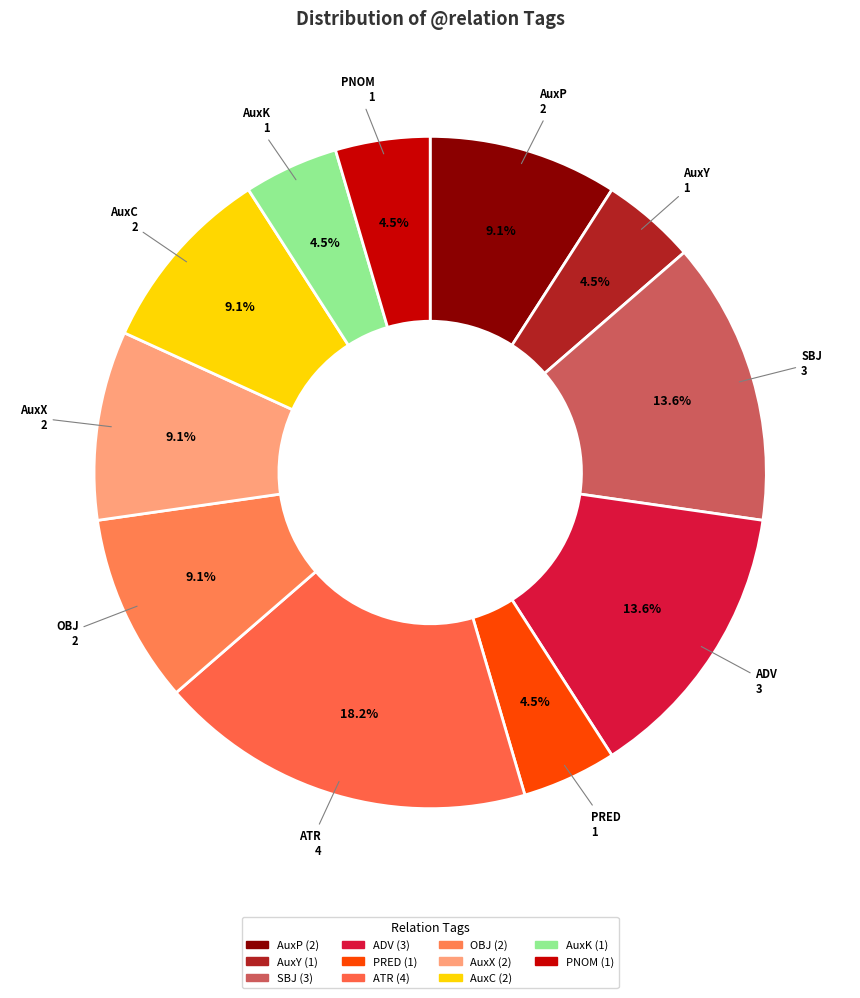

The ATR slice represents 18% of the pie. True or false?

True